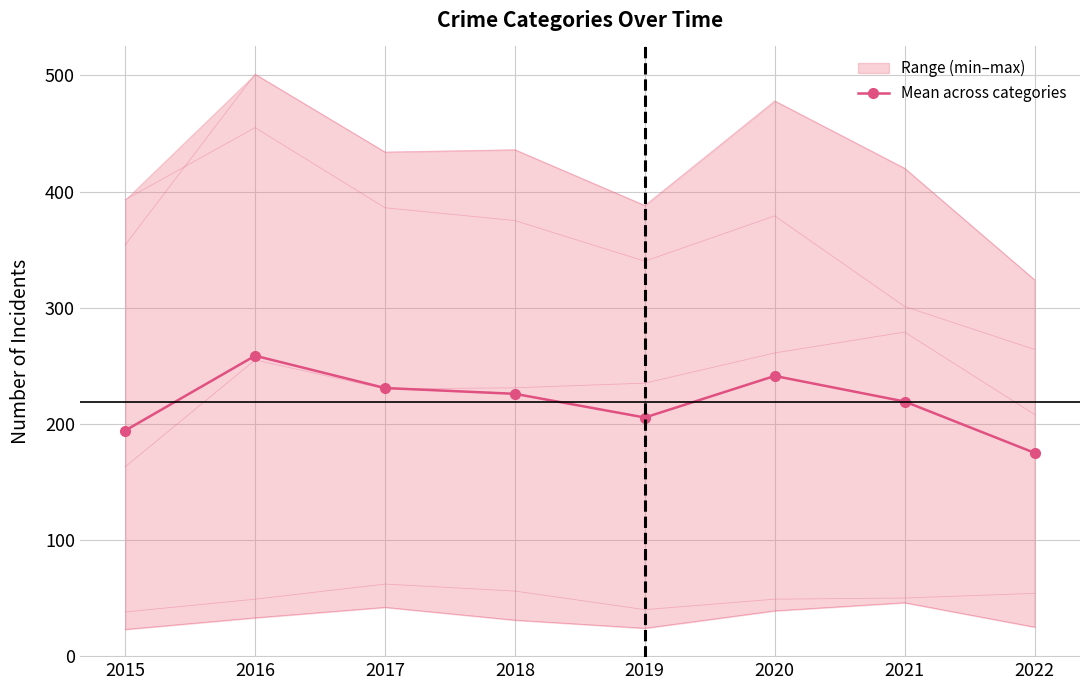

What is the average value of the Aggravated Battery series?

416.9